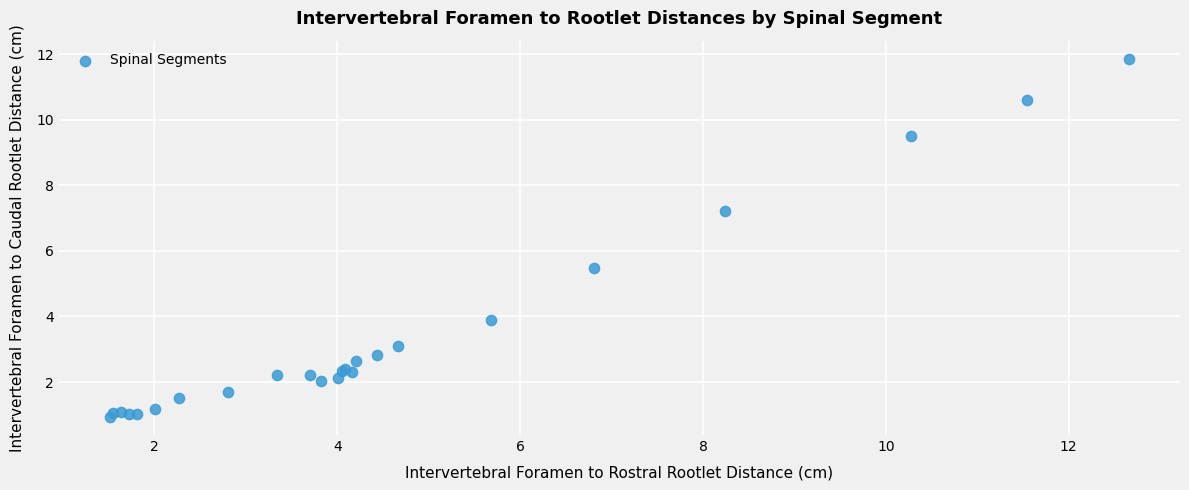

What Y value in the scatter plot is closest to 6?

5.5